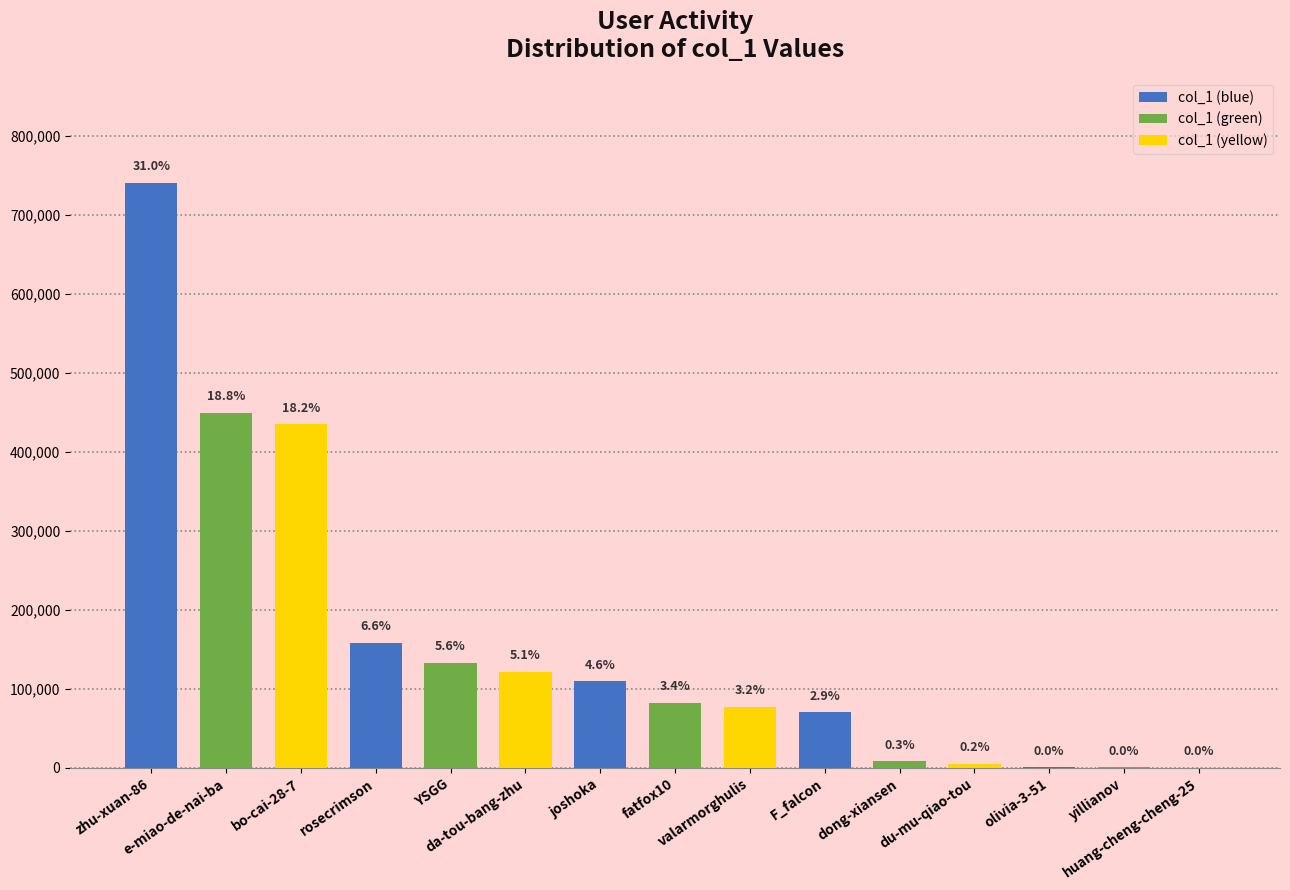

What is the value of the 15th bar from the left?

48